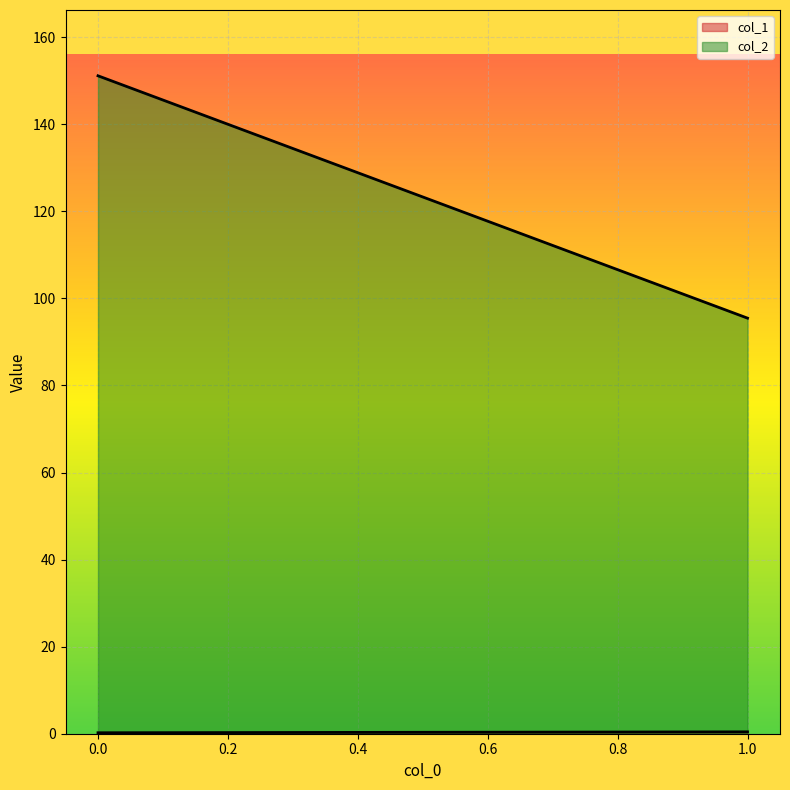

What is the total value across all series at 1?

95.9